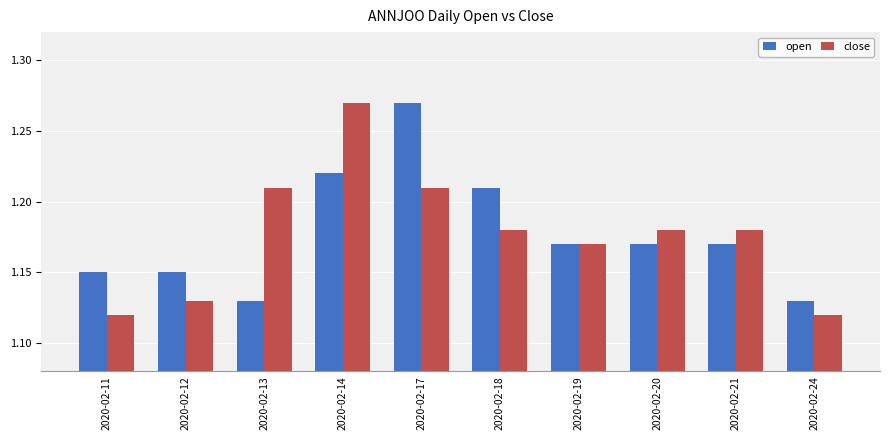

What is the difference between the maximum and second lowest values in the open series?

0.1